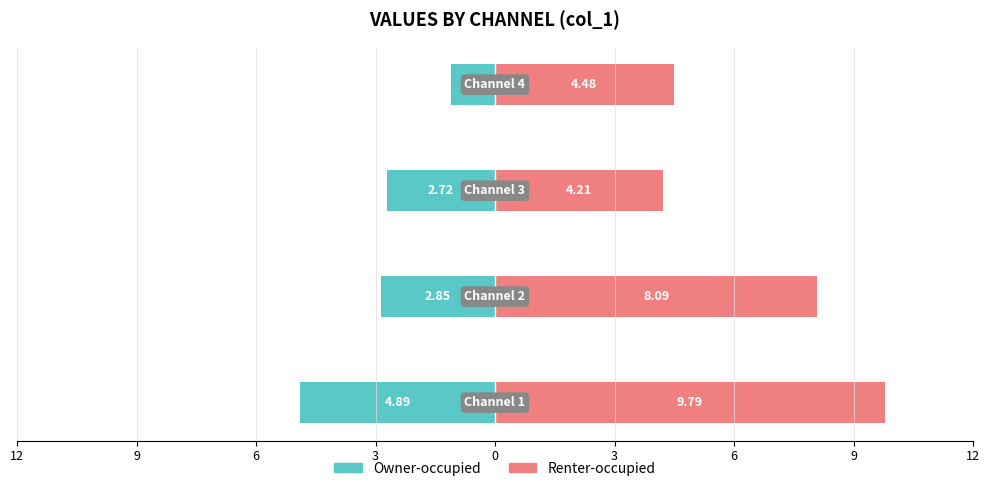

Rank the series by their average value, from lowest to highest.

Owner-occupied, Renter-occupied